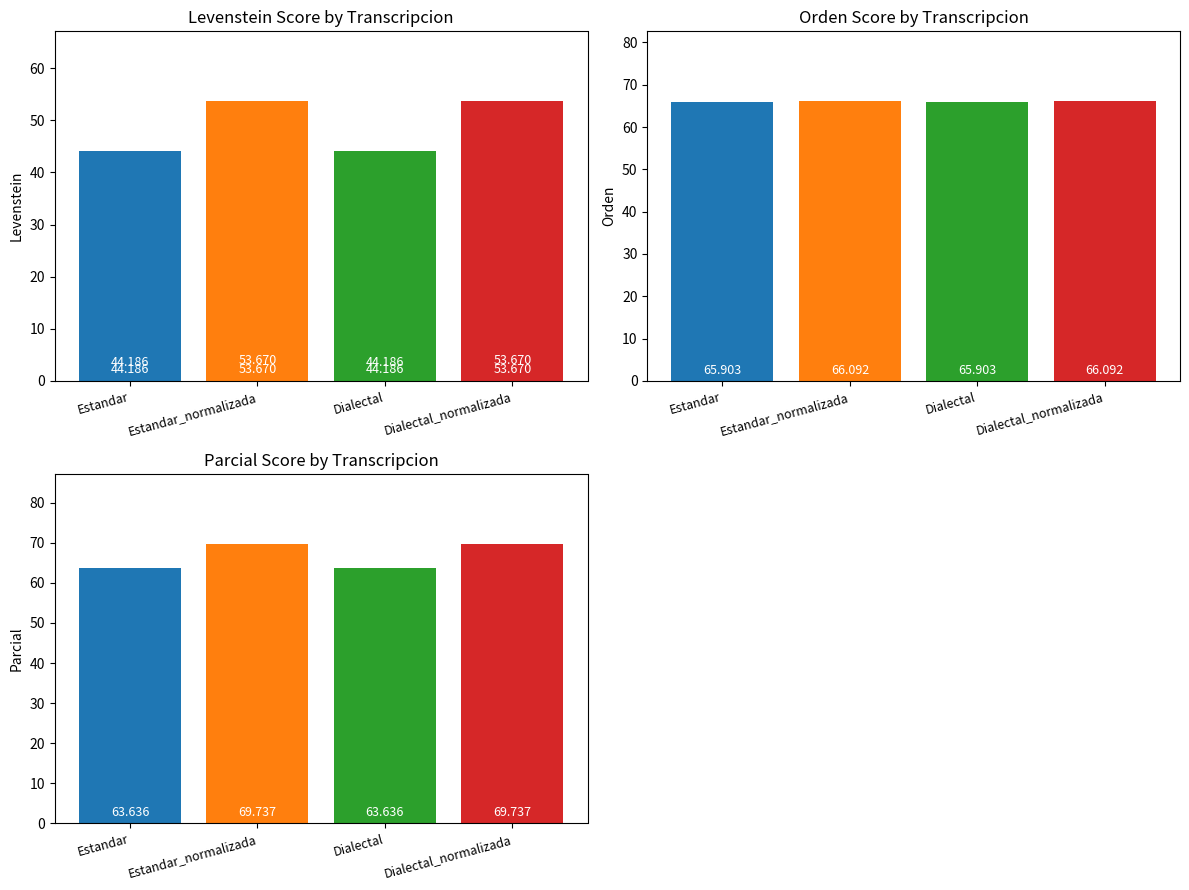

Reading left to right, extract all data points from this chart.

Levenstein: Estandar=44.2	Estandar_normalizada=53.7	Dialectal=44.2	Dialectal_normalizada=53.7
Orden: Estandar=65.9	Estandar_normalizada=66.1	Dialectal=65.9	Dialectal_normalizada=66.1
Parcial: Estandar=63.6	Estandar_normalizada=69.7	Dialectal=63.6	Dialectal_normalizada=69.7